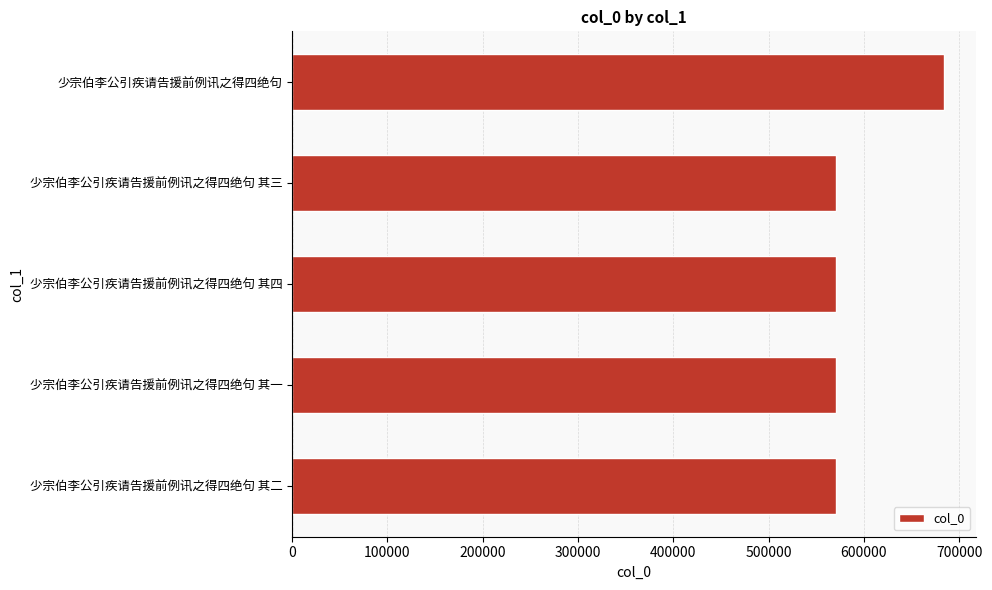

What is the change in value from 少宗伯李公引疾请告援前例讯之得四绝句 其二 to 少宗伯李公引疾请告援前例讯之得四绝句?

+113031